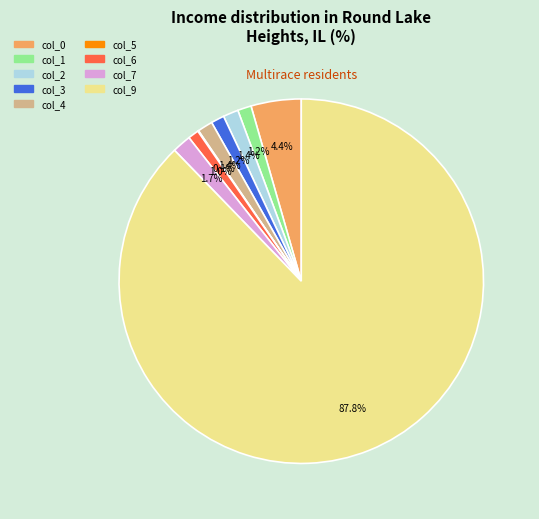

Which slice is the largest?

col_9